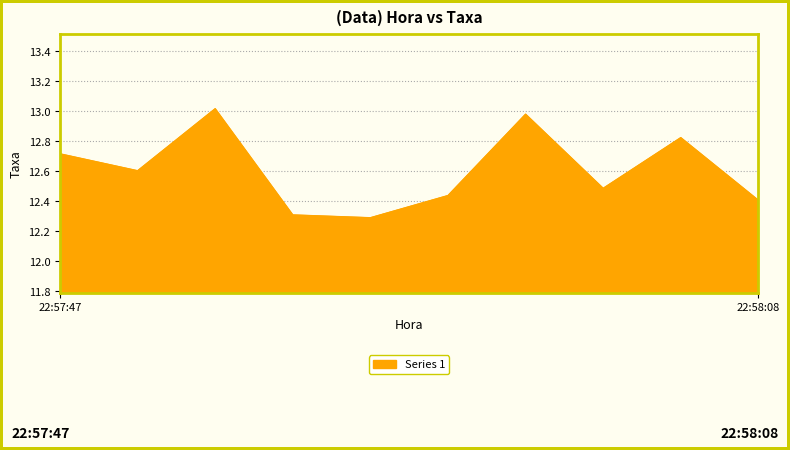

What is the smallest value displayed?

12.3